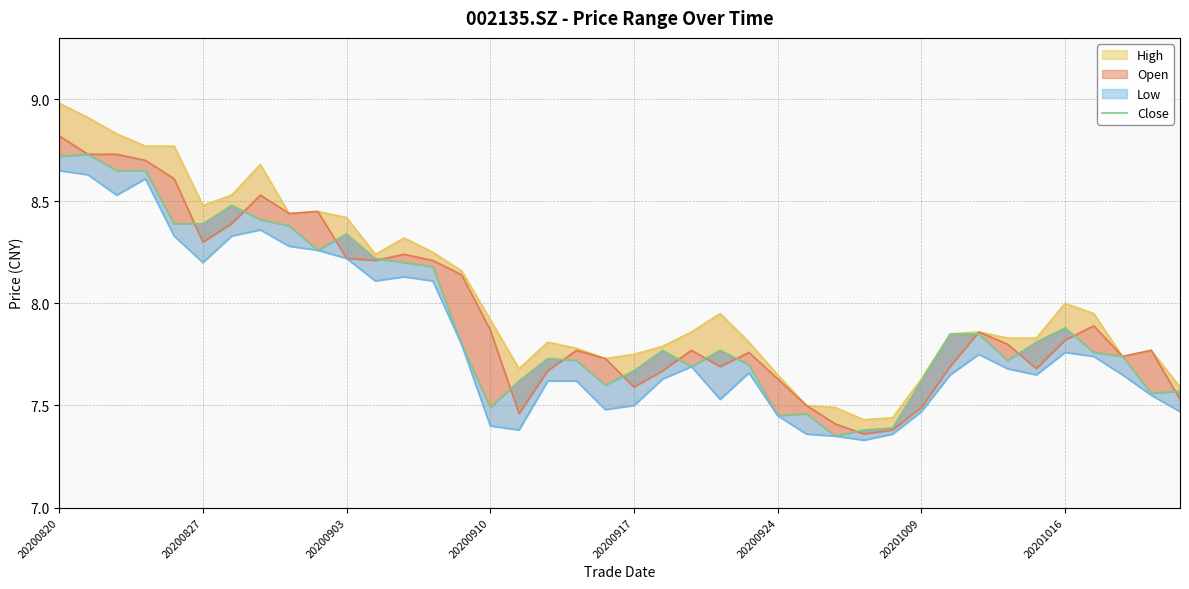

What is the total value across all series at 10?

33.2